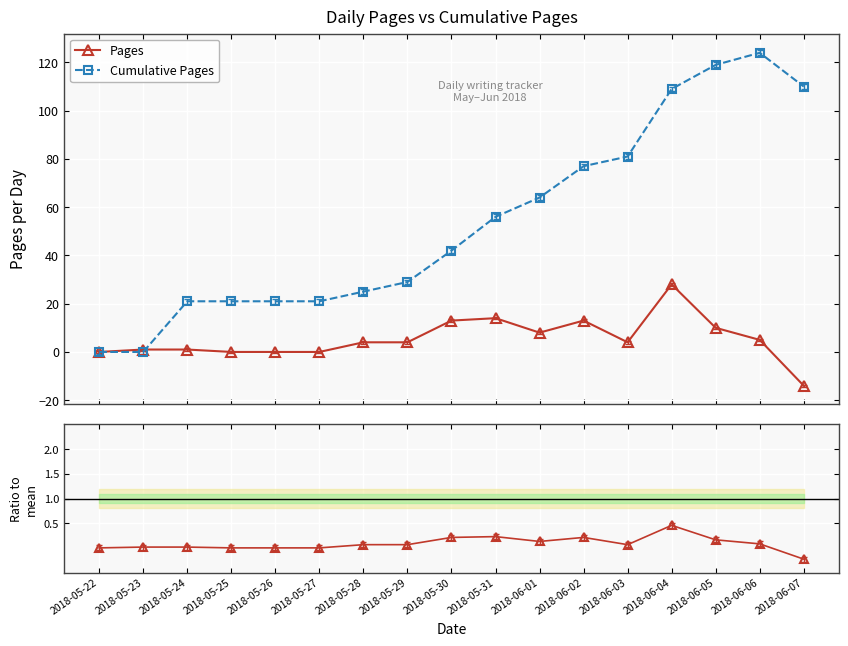

What is the label of the 14th point from the left?

2018-06-04